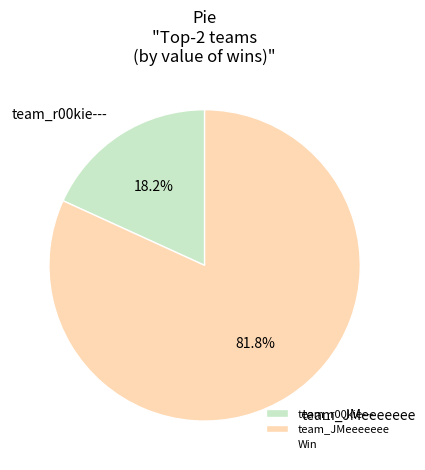

What portion of the pie excludes team_r00kie---?

81.8%